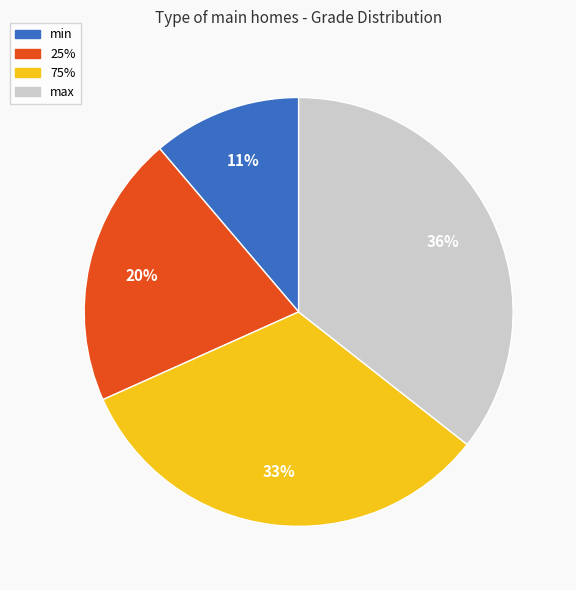

To the nearest percent, what is the average slice percentage?

25%